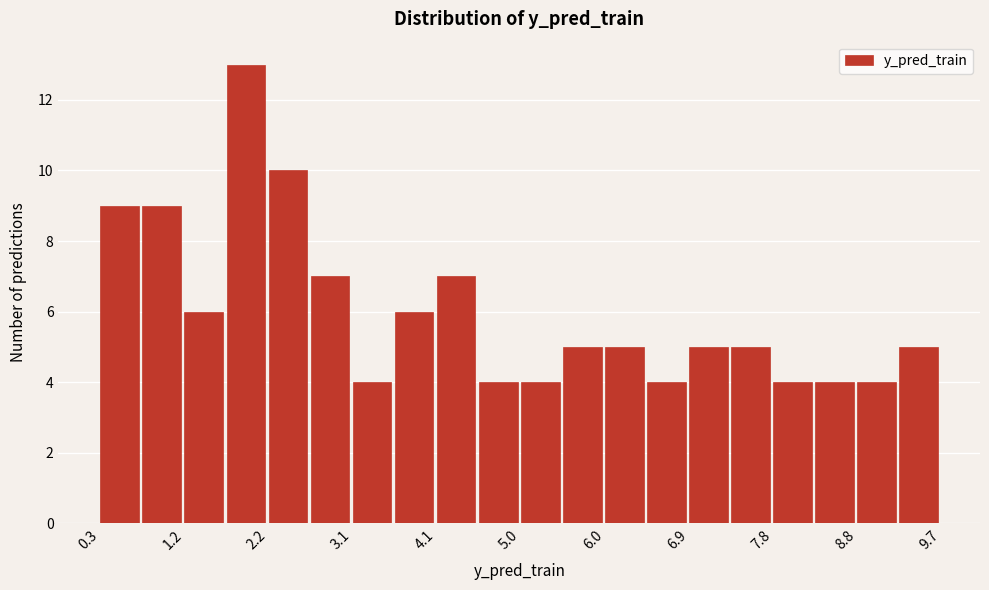

Reading left to right, list every bar in this chart as the range it spans on the x-axis followed by its height. Neither the bar edges nor the heights are printed on the chart, so give them approximately, as read against the axes.

0.3 to 0.7: 9
0.7 to 1.2: 9
1.2 to 1.7: 6
1.7 to 2.2: 13
2.2 to 2.6: 10
2.6 to 3.1: 7
3.1 to 3.6: 4
3.6 to 4.1: 6
4.1 to 4.5: 7
4.5 to 5.0: 4
5.0 to 5.5: 4
5.5 to 6.0: 5
6.0 to 6.4: 5
6.4 to 6.9: 4
6.9 to 7.4: 5
7.4 to 7.8: 5
7.8 to 8.3: 4
8.3 to 8.8: 4
8.8 to 9.3: 4
9.3 to 9.7: 5